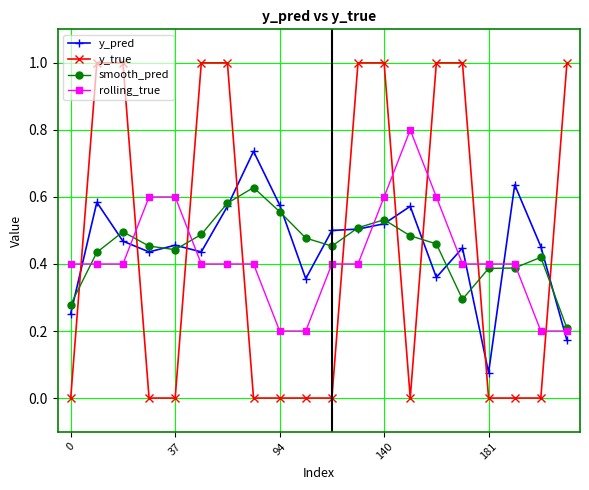

What is the maximum value shown in the chart?

1.0